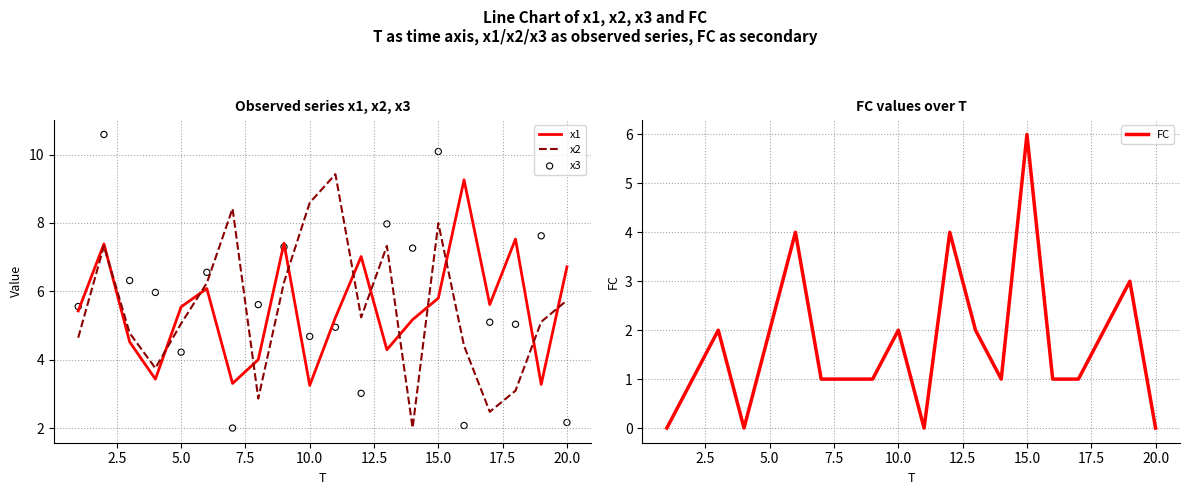

Which series contains the highest Y value?

x3